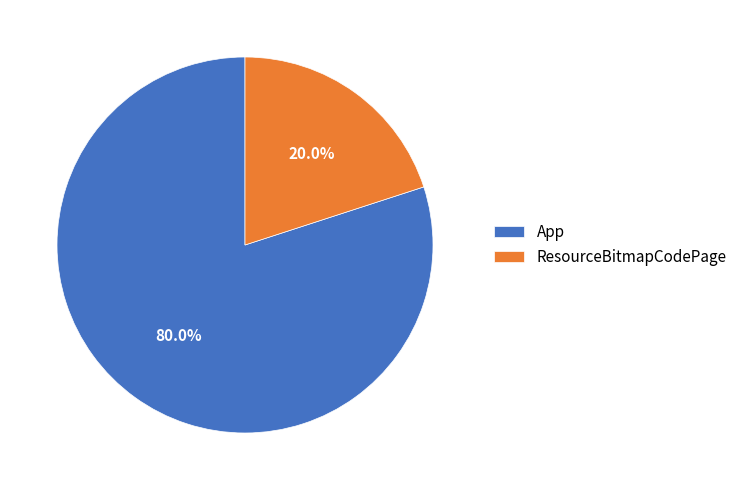

Count the number of slices in the pie.

2